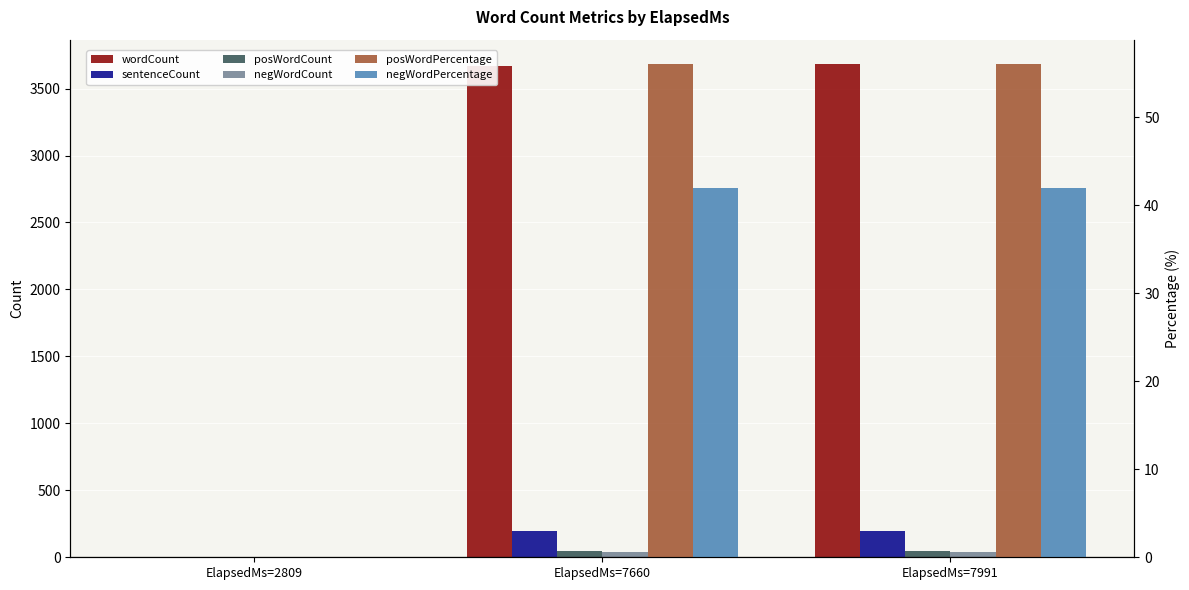

Between ElapsedMs=2809 and ElapsedMs=7660, which is larger?

ElapsedMs=7660